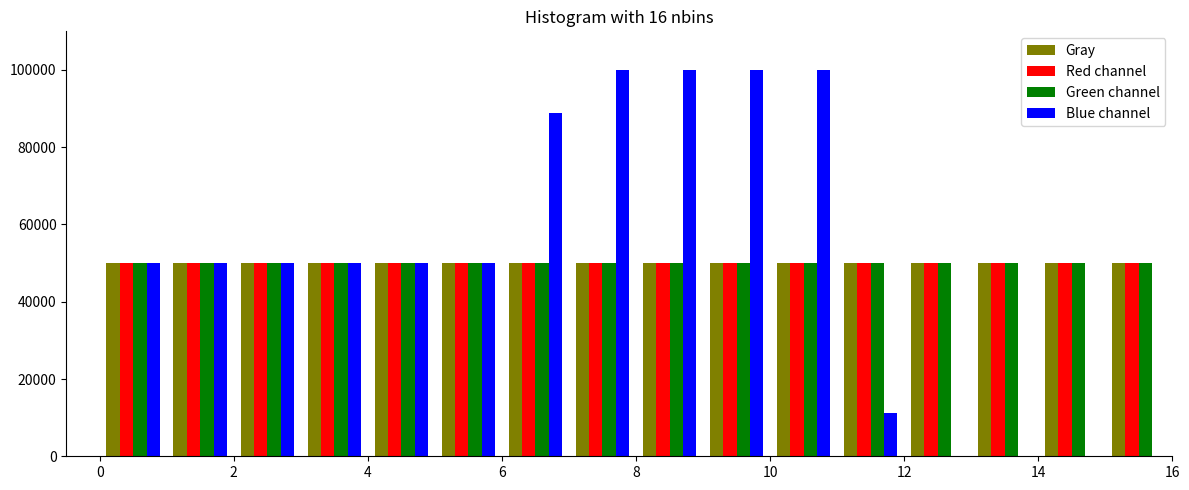

Reading left to right, list every range on the x-axis with the height of the bar of each series over it. The values are not printed on the chart, so give them approximately, as read against the axis.

0 to 1: Gray=50000	Red channel=50000	Green channel=50000	Blue channel=50000
1 to 2: Gray=50000	Red channel=50000	Green channel=50000	Blue channel=50000
2 to 3: Gray=50000	Red channel=50000	Green channel=50000	Blue channel=50000
3 to 4: Gray=50000	Red channel=50000	Green channel=50000	Blue channel=50000
4 to 5: Gray=50000	Red channel=50000	Green channel=50000	Blue channel=50000
5 to 6: Gray=50000	Red channel=50000	Green channel=50000	Blue channel=50000
6 to 7: Gray=50000	Red channel=50000	Green channel=50000	Blue channel=88000
7 to 8: Gray=50000	Red channel=50000	Green channel=50000	Blue channel=100000
8 to 9: Gray=50000	Red channel=50000	Green channel=50000	Blue channel=100000
9 to 10: Gray=50000	Red channel=50000	Green channel=50000	Blue channel=100000
10 to 11: Gray=50000	Red channel=50000	Green channel=50000	Blue channel=100000
11 to 12: Gray=50000	Red channel=50000	Green channel=50000	Blue channel=12000
12 to 13: Gray=50000	Red channel=50000	Green channel=50000	Blue channel=0
13 to 14: Gray=50000	Red channel=50000	Green channel=50000	Blue channel=0
14 to 15: Gray=50000	Red channel=50000	Green channel=50000	Blue channel=0
15 to 16: Gray=50000	Red channel=50000	Green channel=50000	Blue channel=0